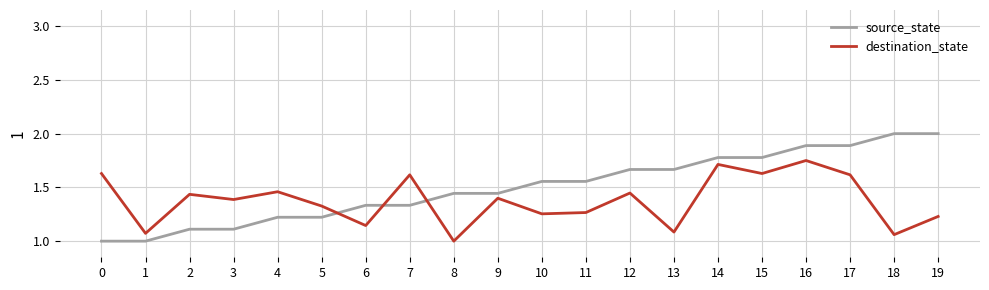

What is the maximum value shown in the chart?

2.0